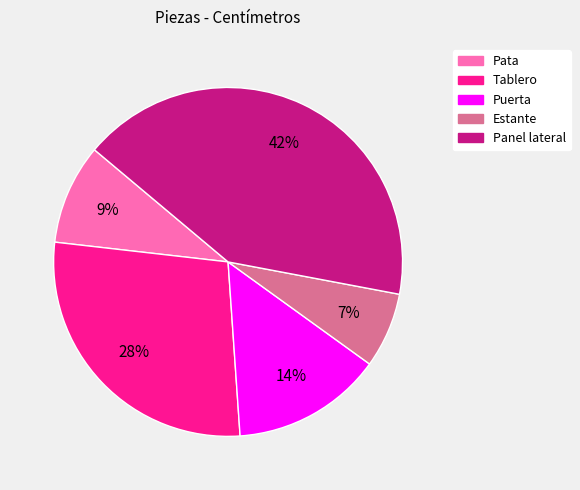

Combined, do Pata and Panel lateral account for over 50%?

Yes